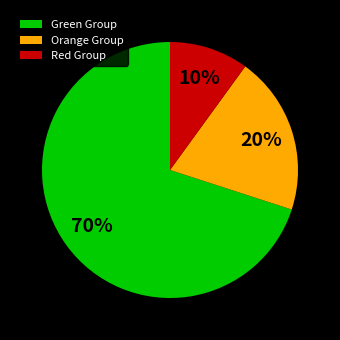

Between Orange Group and Green Group, which is larger?

Green Group